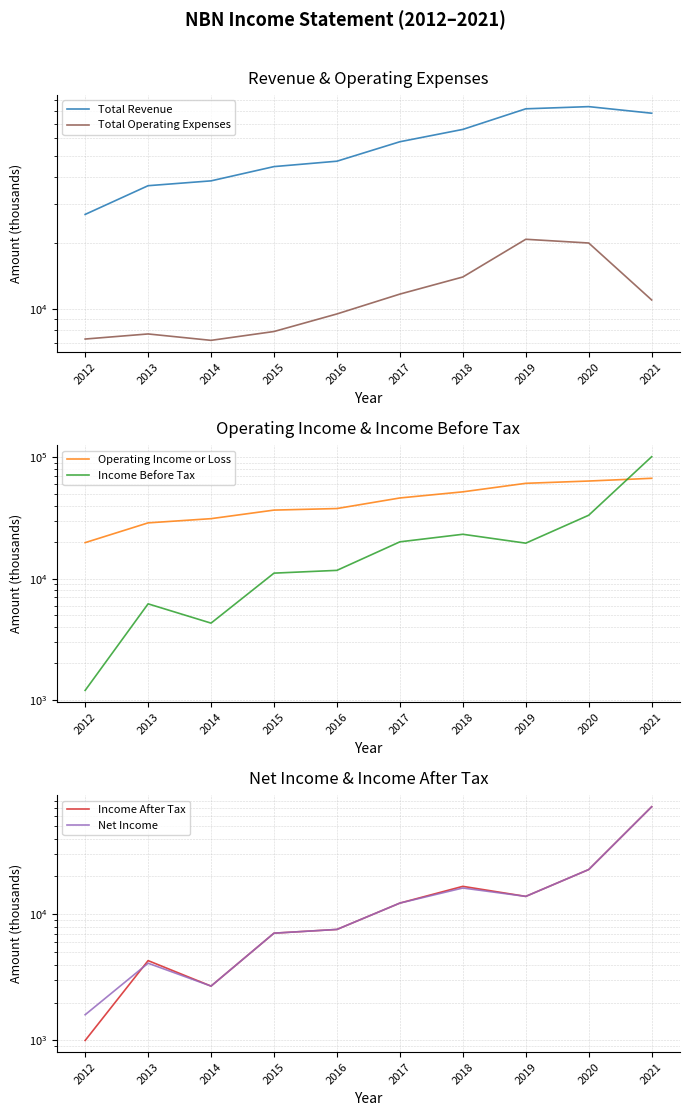

At which category does Total Operating Expenses reach its first local valley?

2014